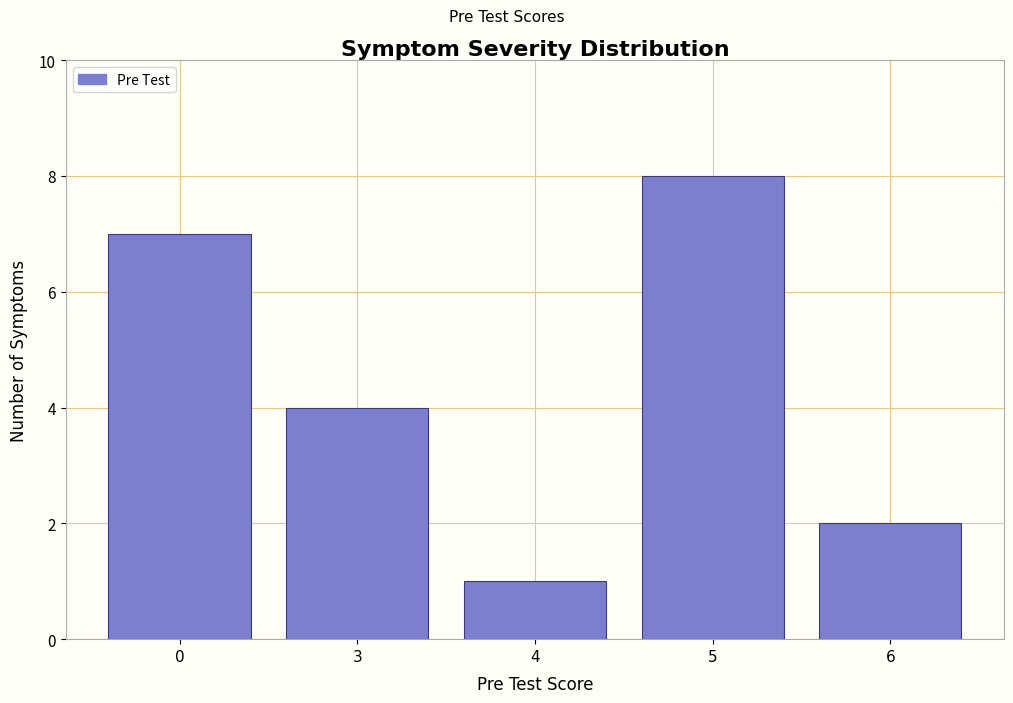

Reading left to right, transcribe all the data shown in this chart.

0=7	3=4	4=1	5=8	6=2